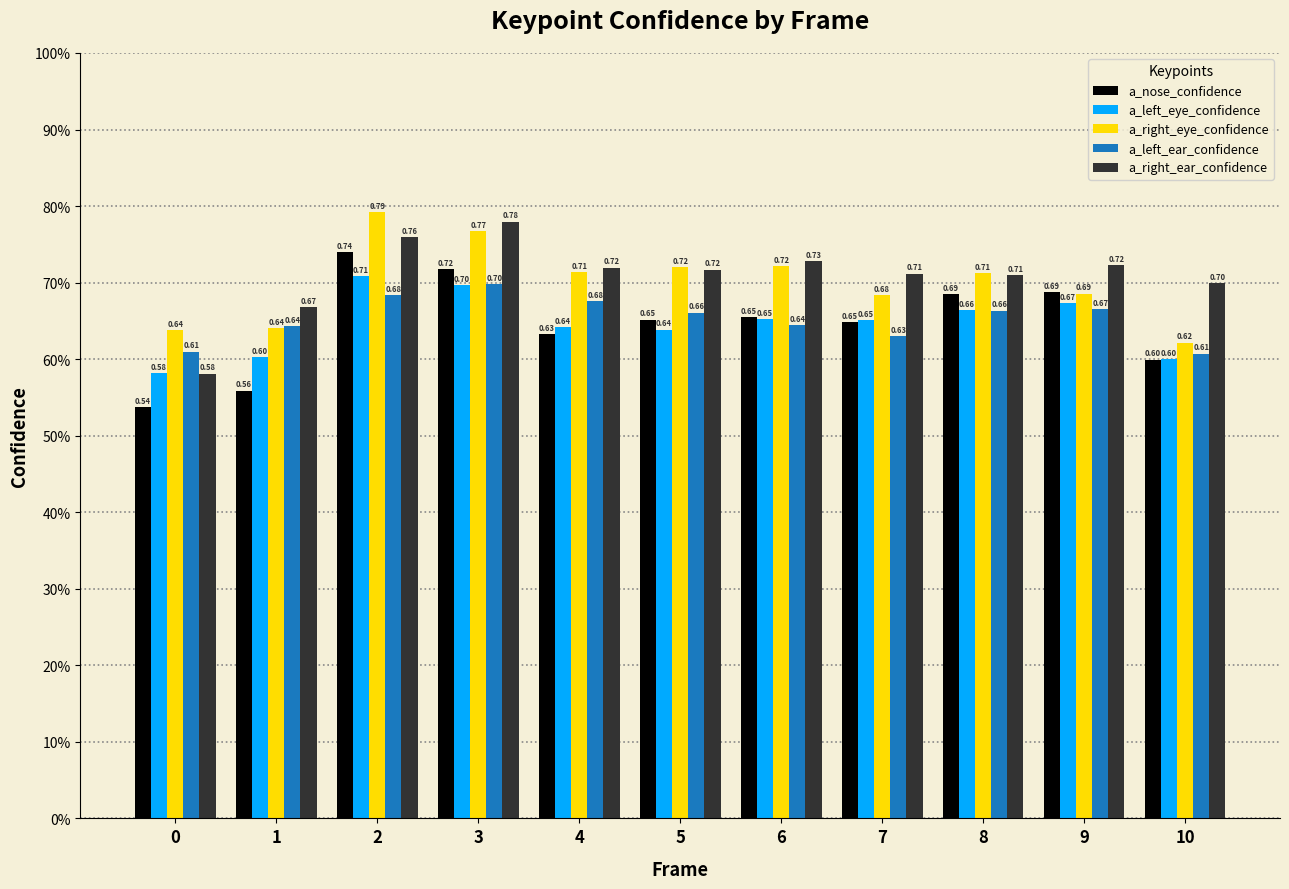

Reading left to right, extract all data points from this chart.

a_nose_confidence: 0=0.5	1=0.6	2=0.7	3=0.7	4=0.6	5=0.7	6=0.7	7=0.6	8=0.7	9=0.7	10=0.6
a_left_eye_confidence: 0=0.6	1=0.6	2=0.7	3=0.7	4=0.6	5=0.6	6=0.7	7=0.7	8=0.7	9=0.7	10=0.6
a_right_eye_confidence: 0=0.6	1=0.6	2=0.8	3=0.8	4=0.7	5=0.7	6=0.7	7=0.7	8=0.7	9=0.7	10=0.6
a_left_ear_confidence: 0=0.6	1=0.6	2=0.7	3=0.7	4=0.7	5=0.7	6=0.6	7=0.6	8=0.7	9=0.7	10=0.6
a_right_ear_confidence: 0=0.6	1=0.7	2=0.8	3=0.8	4=0.7	5=0.7	6=0.7	7=0.7	8=0.7	9=0.7	10=0.7